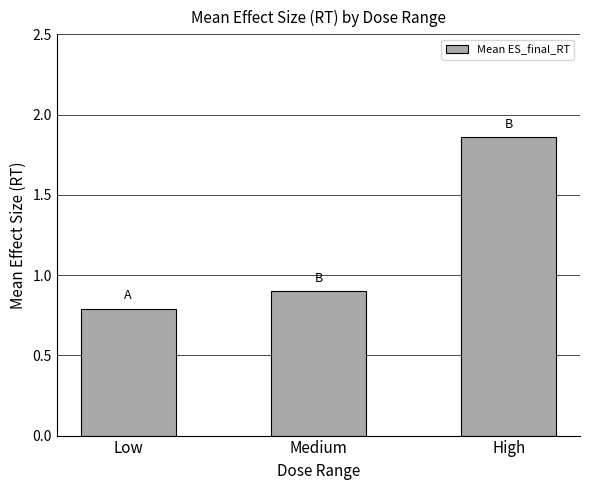

What is the minimum value shown in the chart?

0.8